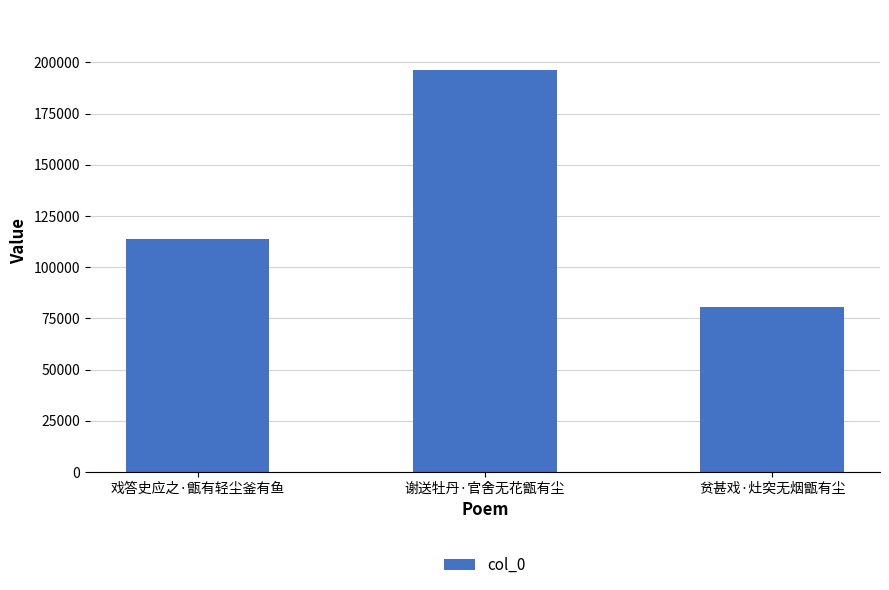

What is the change in value from 谢送牡丹·官舍无花甑有尘 to 贫甚戏·灶突无烟甑有尘?

-115732